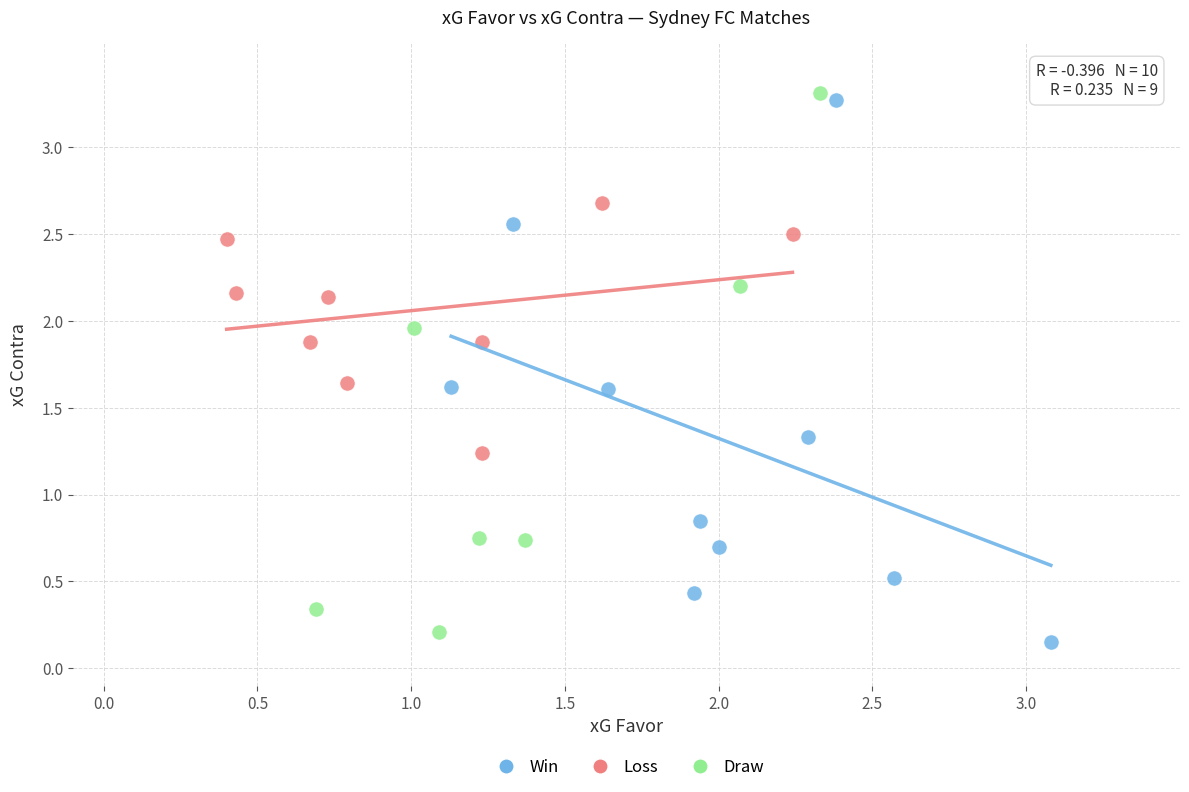

Which series contains the highest Y value?

Draw